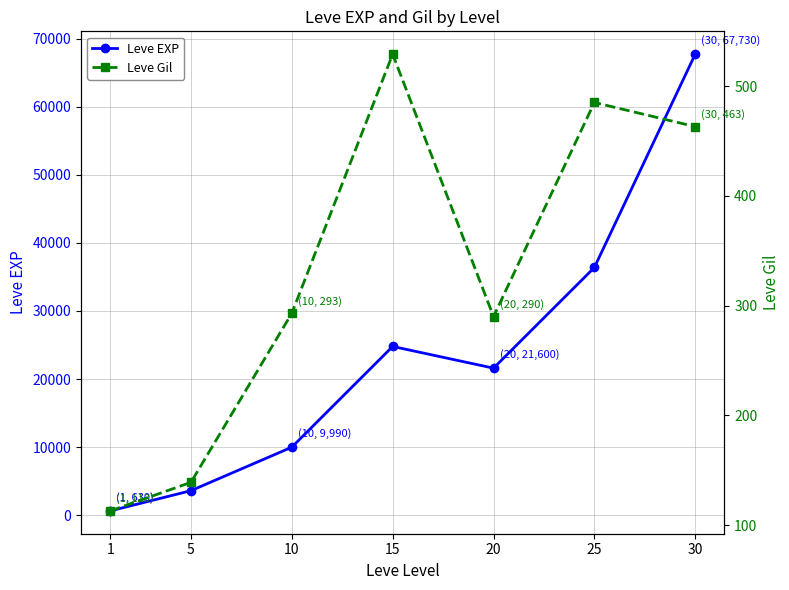

Reading left to right, list all the values displayed in this chart.

Leve EXP: 630	3600	9990	24790	21600	36390	67730
Leve Gil: 113	139	293	529	290	485	463